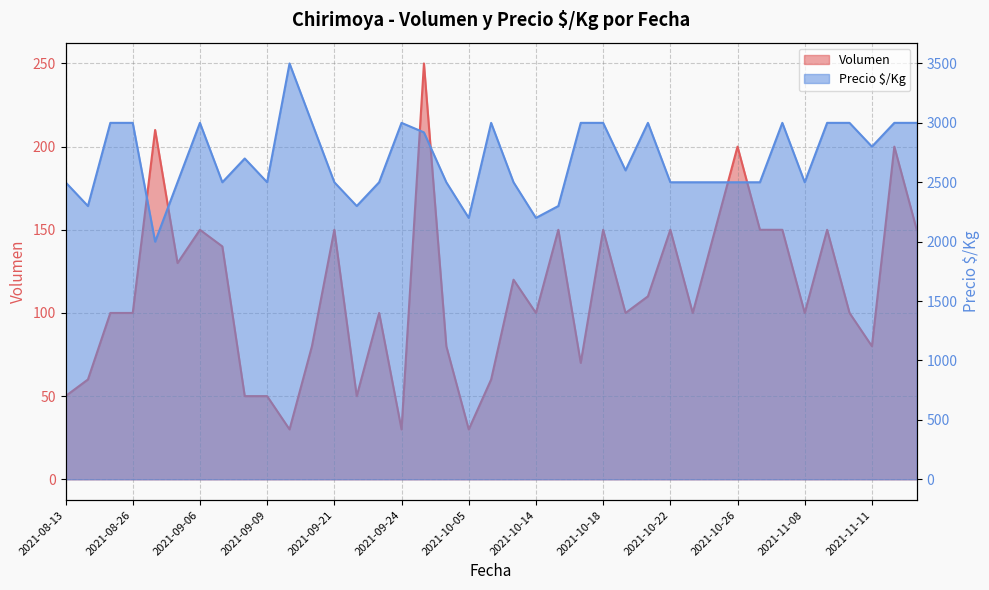

Rank the series by their maximum value, from highest to lowest.

Precio $/Kg, Volumen